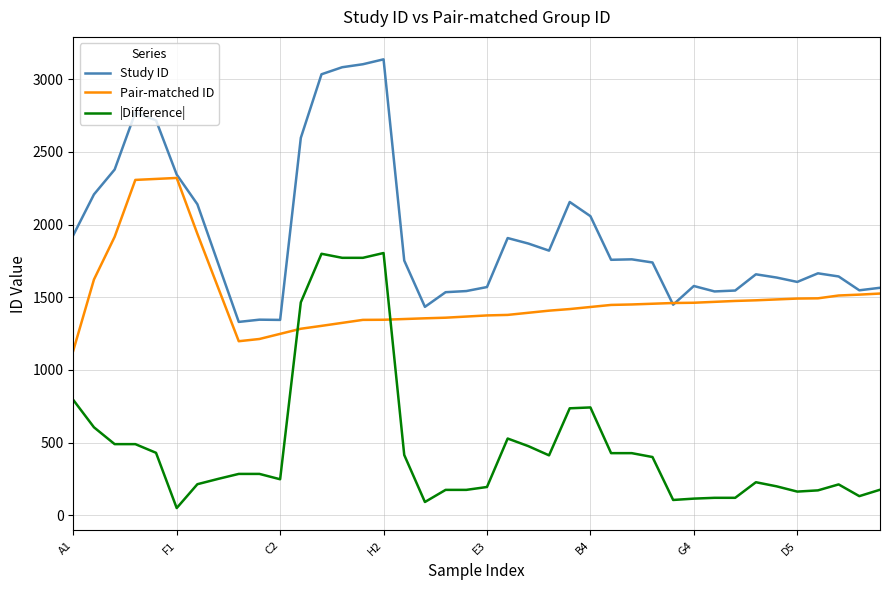

What is the maximum value for Pair-matched ID?

2320.8